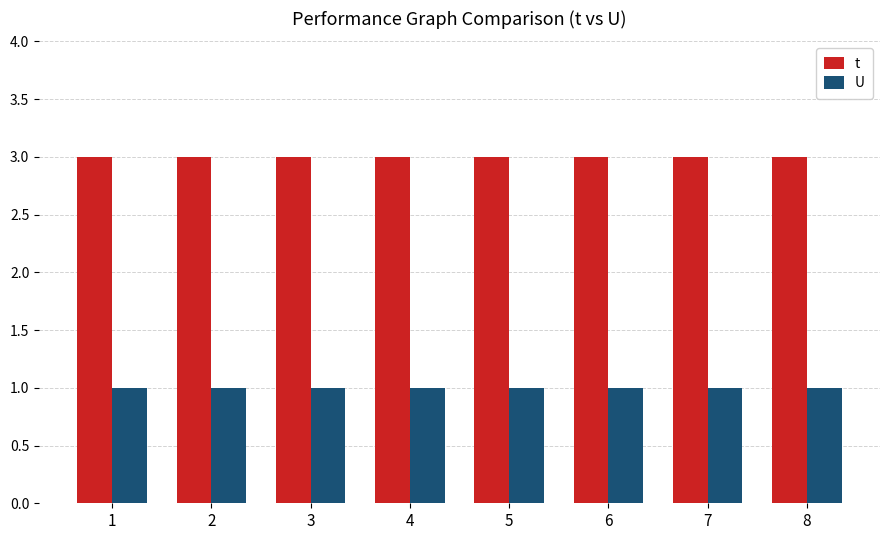

What are all the series names shown in the legend?

t, U